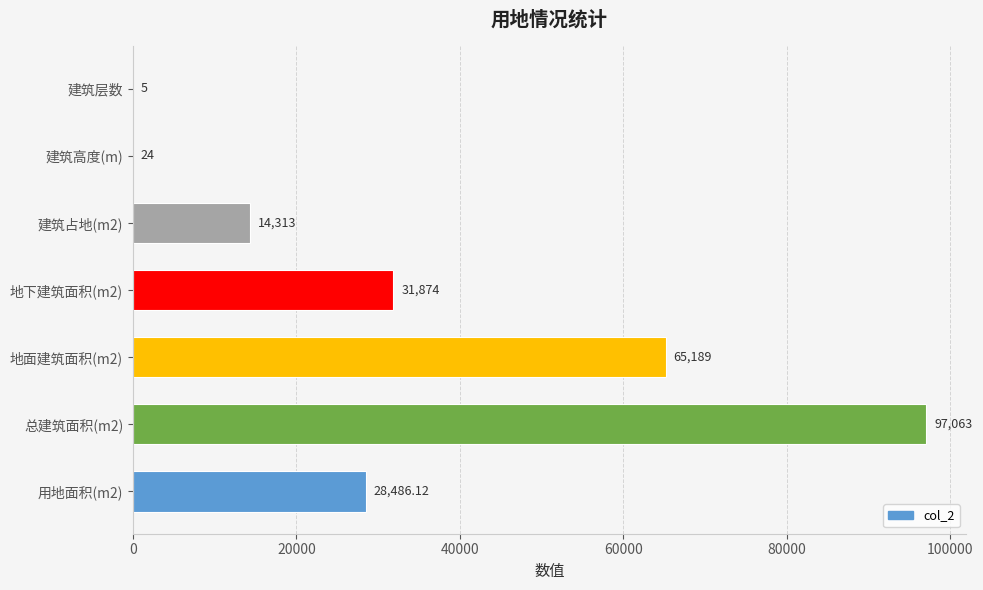

How many data points are above 28486?

4